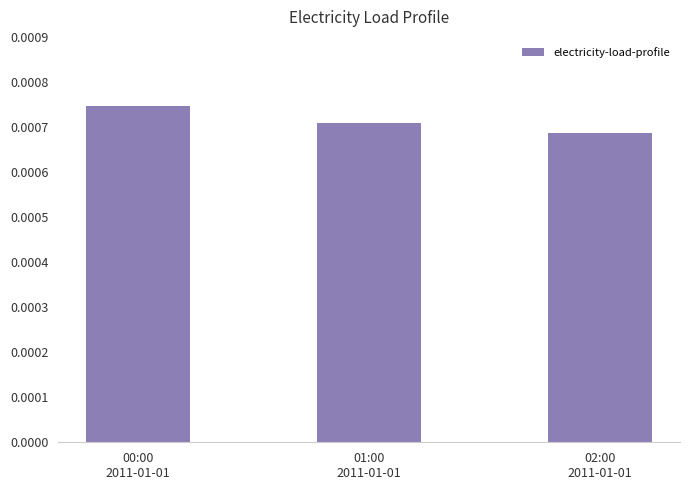

Are the bars horizontal?

No